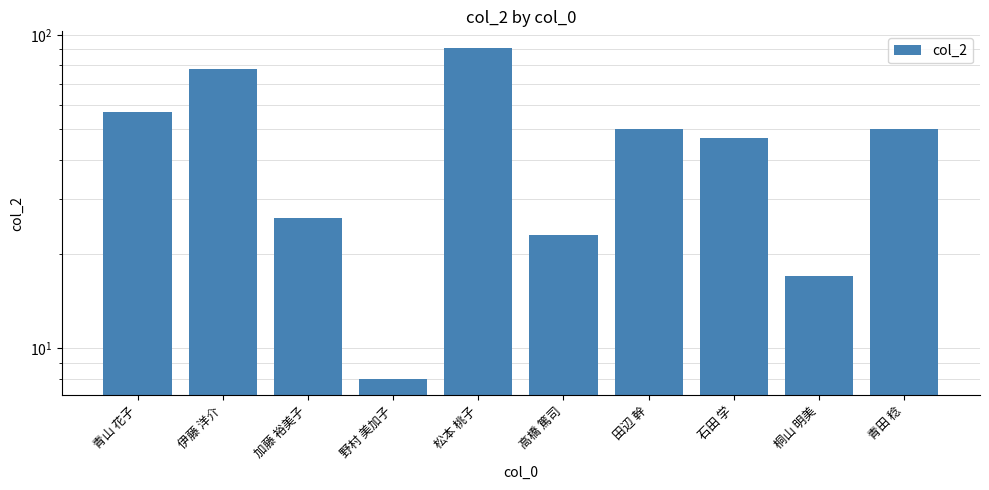

Reading left to right, transcribe all the data shown in this chart.

57	78	26	8	91	23	50	47	17	50